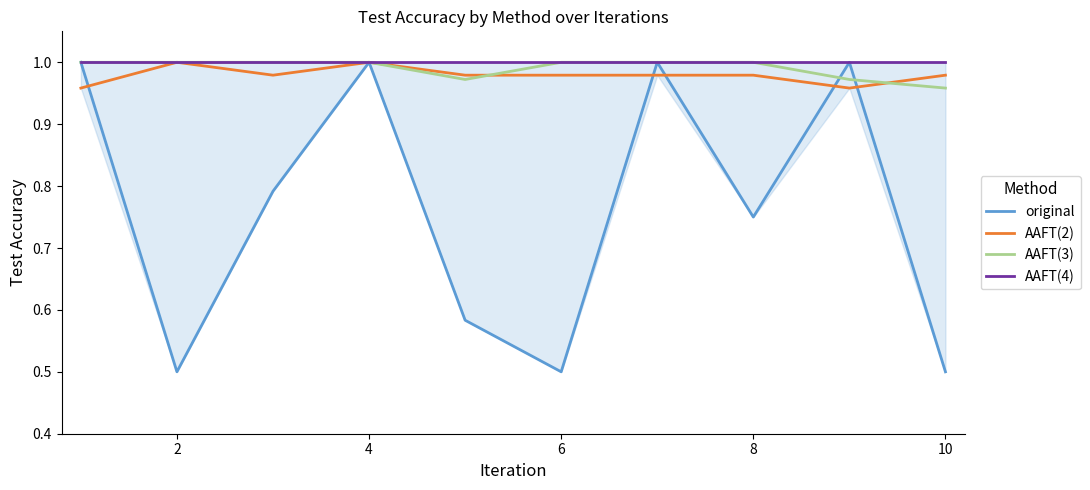

The value of AAFT(3) at 6 is 0.3. True or false?

False